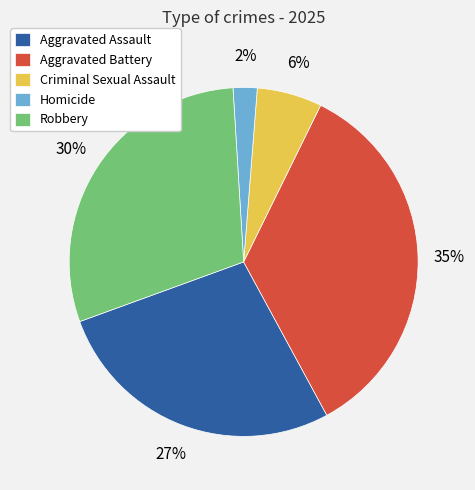

What is the ratio of the value at Aggravated Assault to the value at Robbery?

0.9